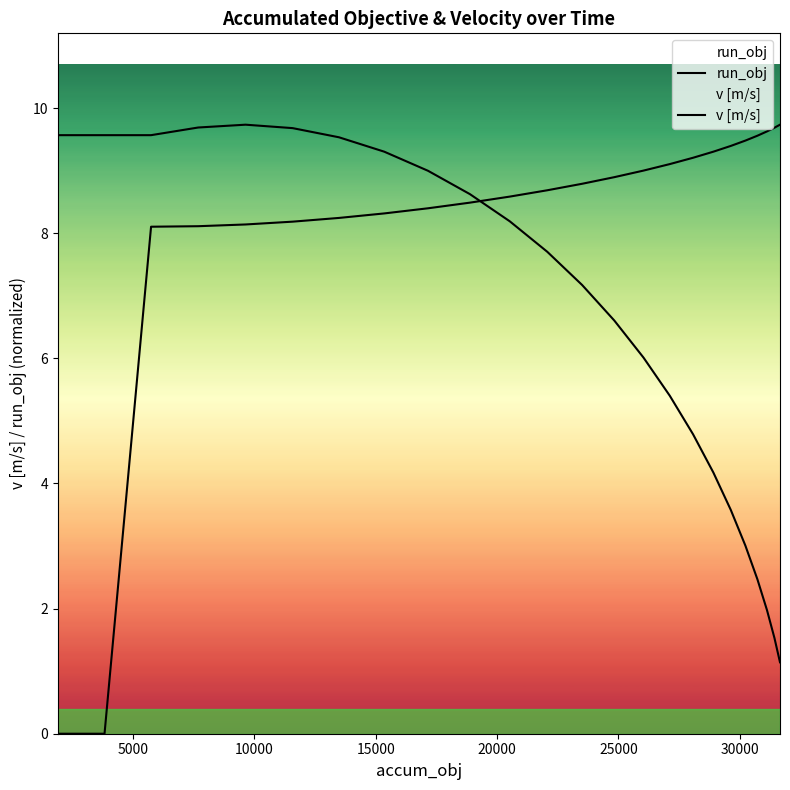

Does the chart display data point markers on the line(s)?

No